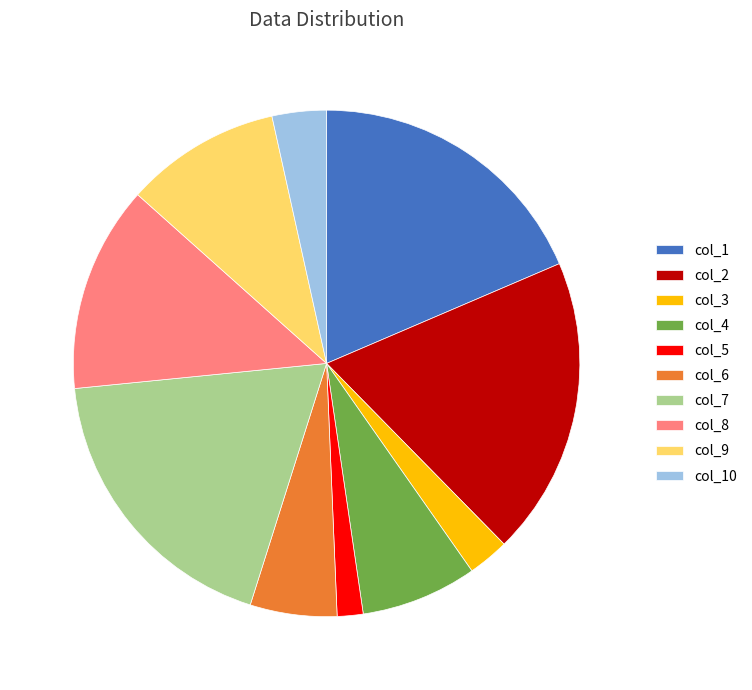

Combined, do col_1 and col_7 account for over 50%?

No